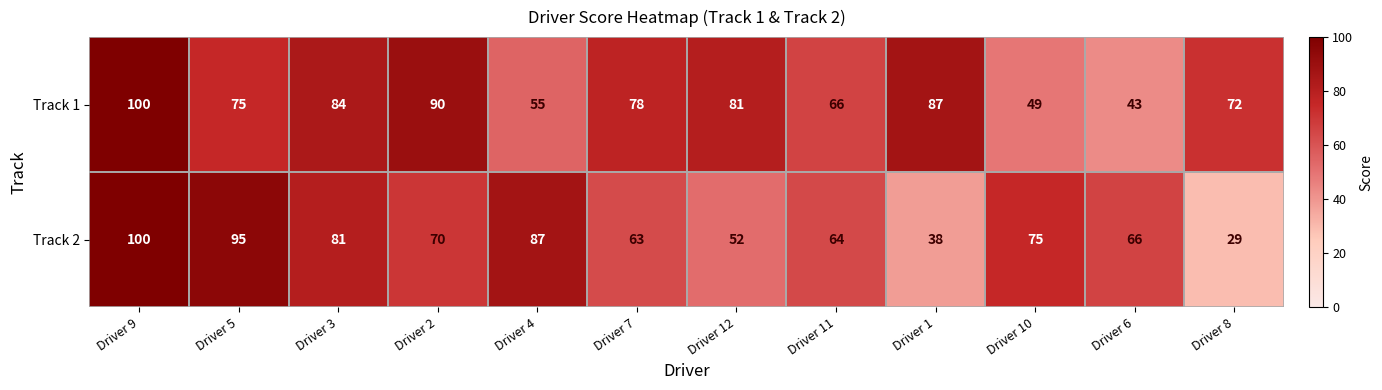

What is the sum of all Track 2 values?

820